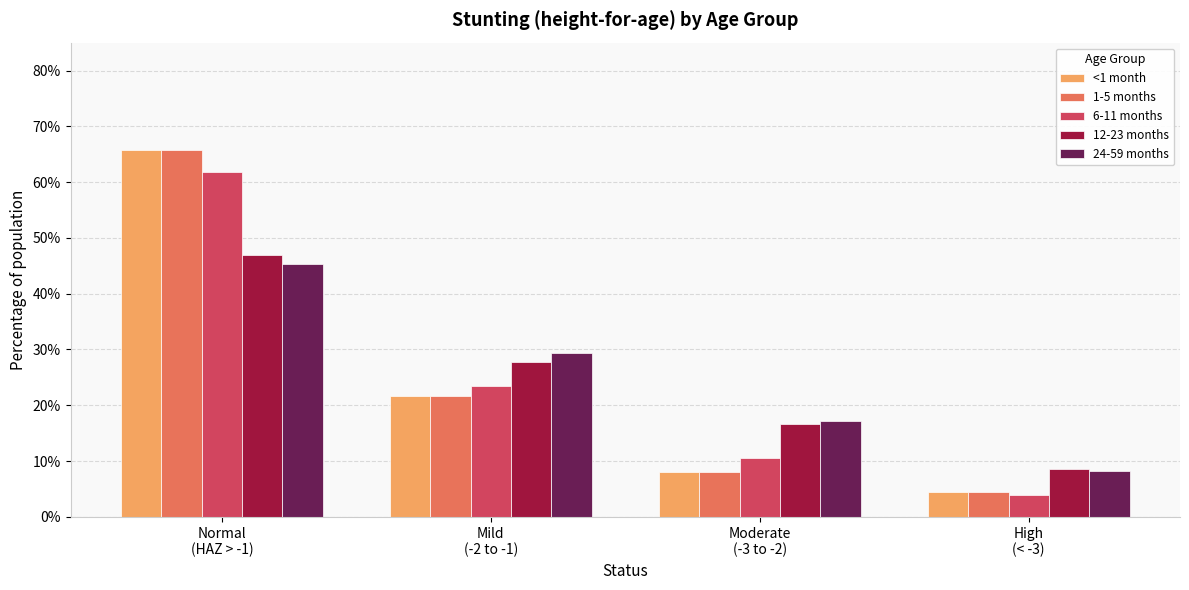

The 12-23 months series shows 0.3 at Mild
(-2 to -1). True or false?

True